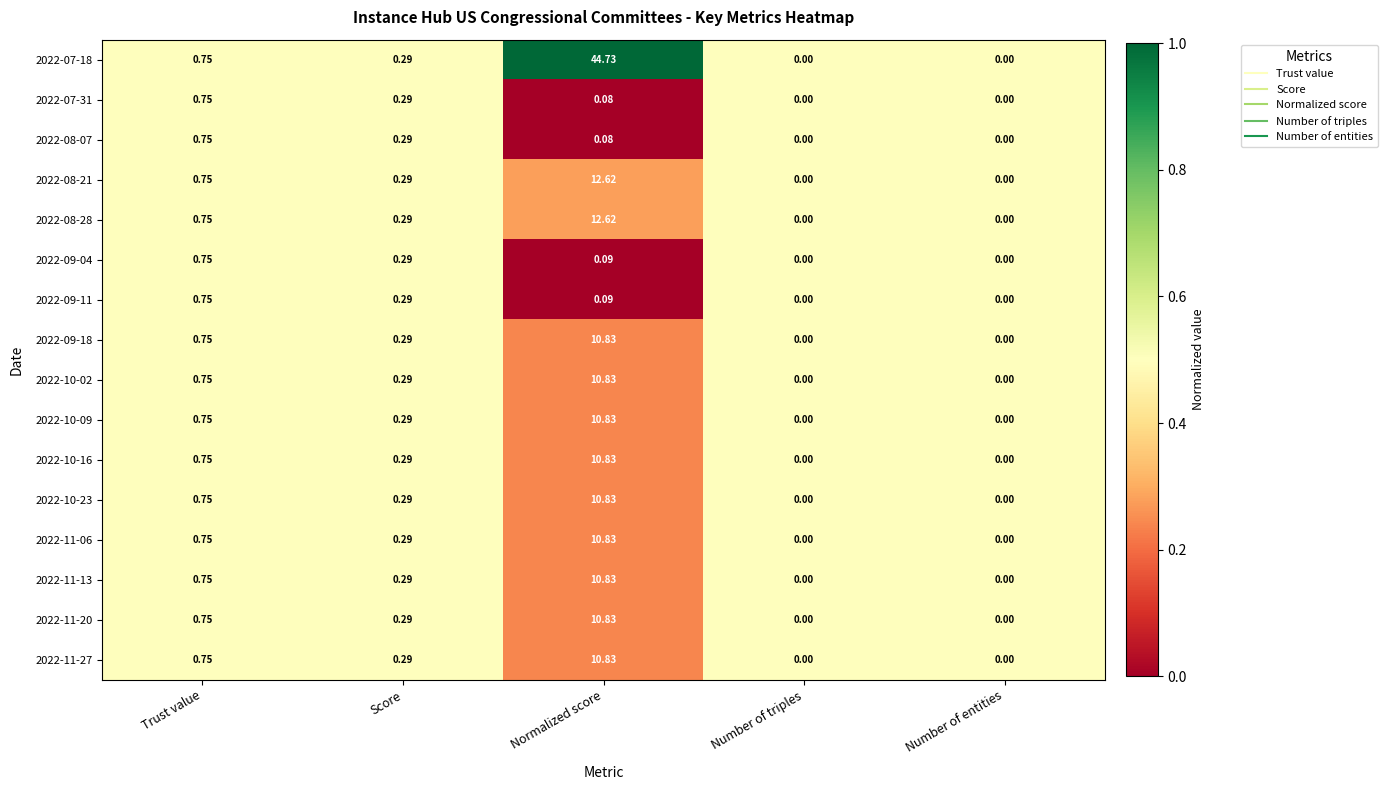

Which category has the highest value across all series?

Normalized score